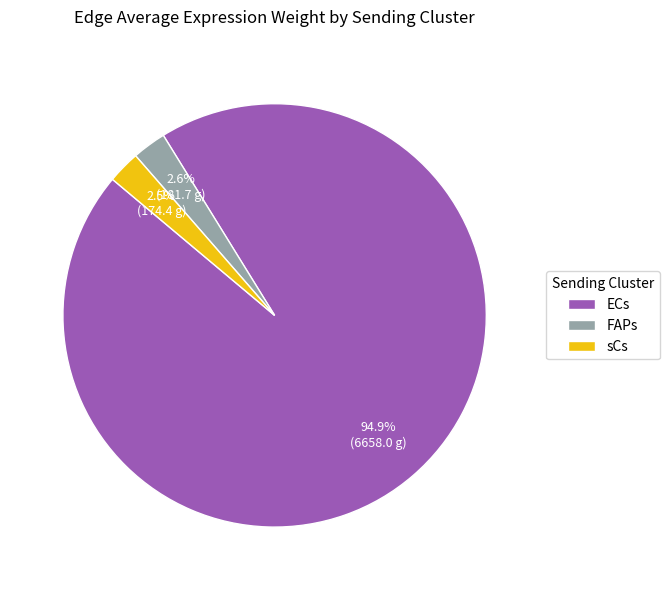

What percentage do ECs and FAPs together represent?

97.5%